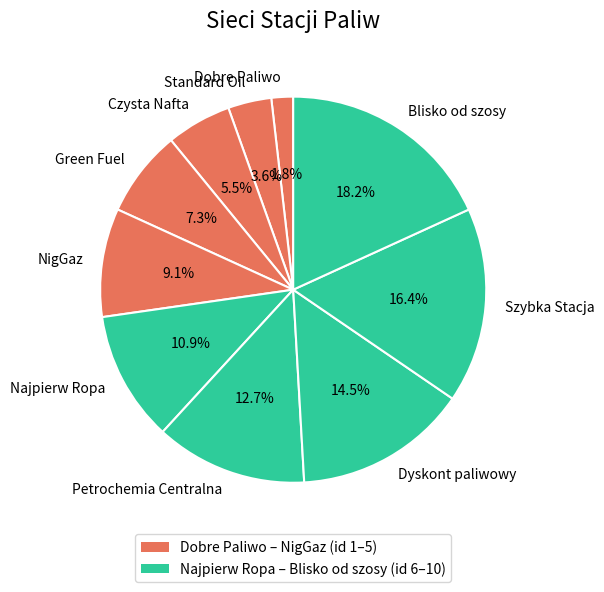

To the nearest percent, what is the difference between the NigGaz and Petrochemia Centralna slice percentages?

4%